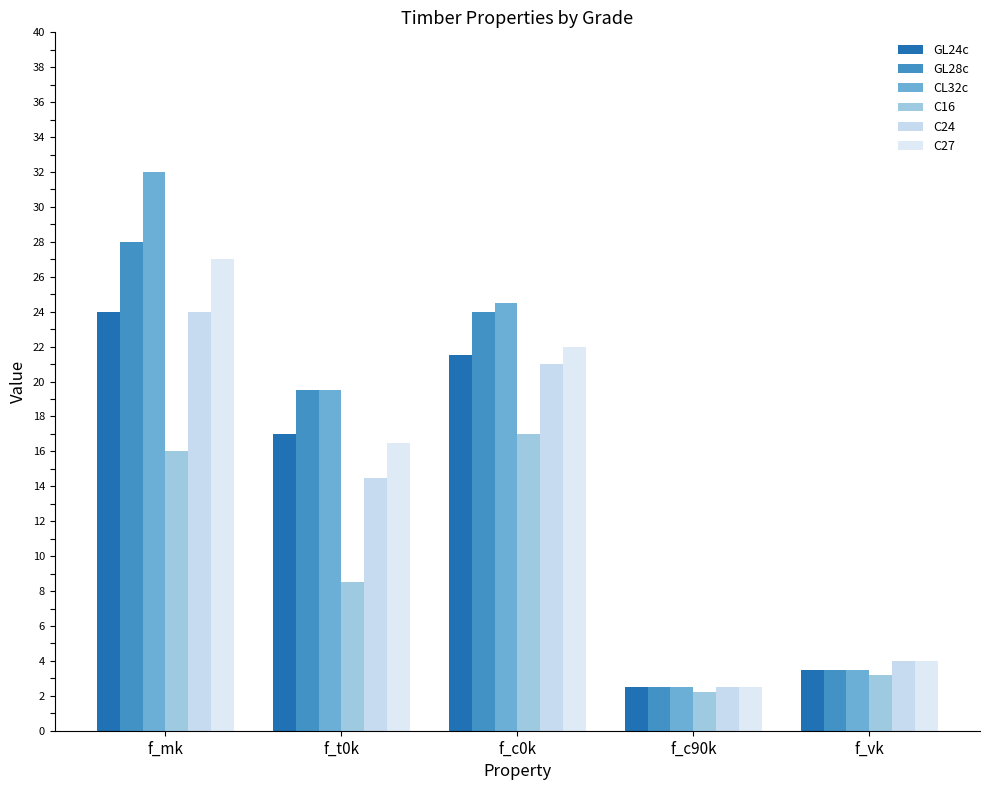

Reading left to right, list all the values displayed in this chart.

GL24c: 24.0	17.0	21.5	2.5	3.5
GL28c: 28.0	19.5	24.0	2.5	3.5
CL32c: 32.0	19.5	24.5	2.5	3.5
C16: 16.0	8.5	17.0	2.2	3.2
C24: 24.0	14.5	21.0	2.5	4.0
C27: 27.0	16.5	22.0	2.5	4.0